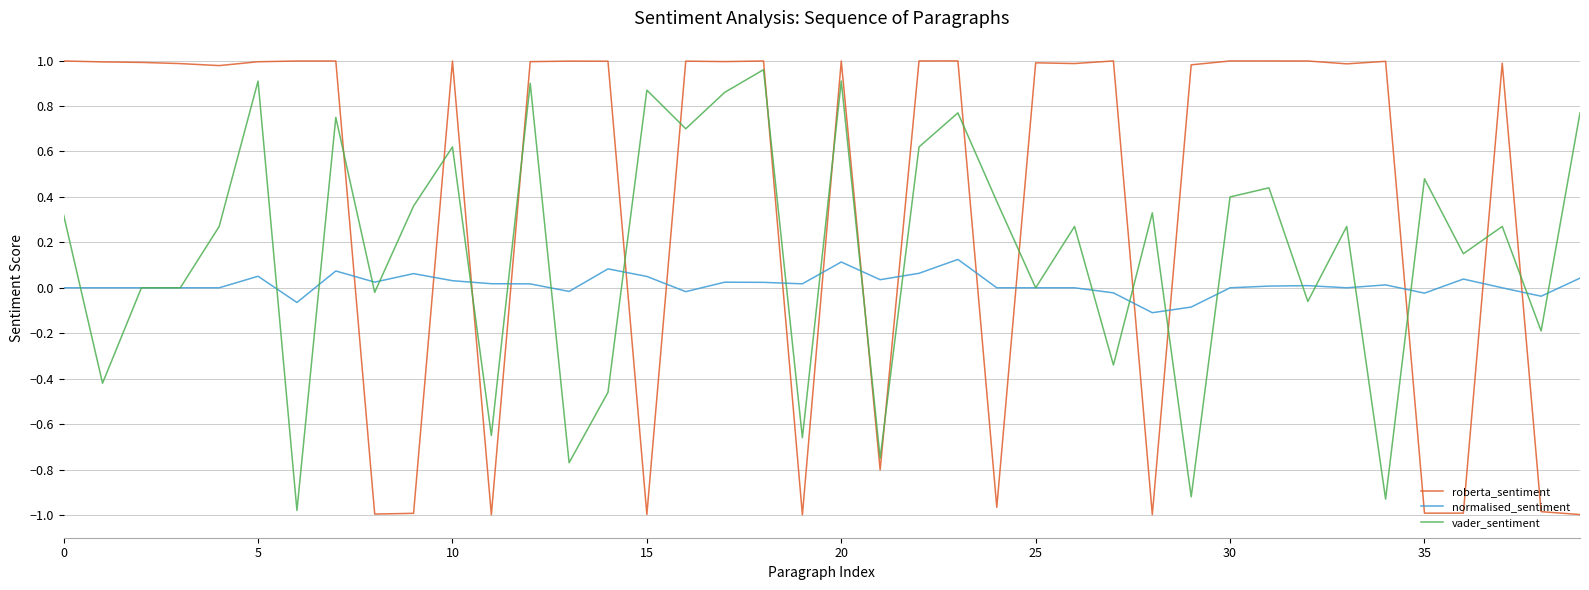

List the series in order of their overall mean, lowest first.

normalised_sentiment, vader_sentiment, roberta_sentiment